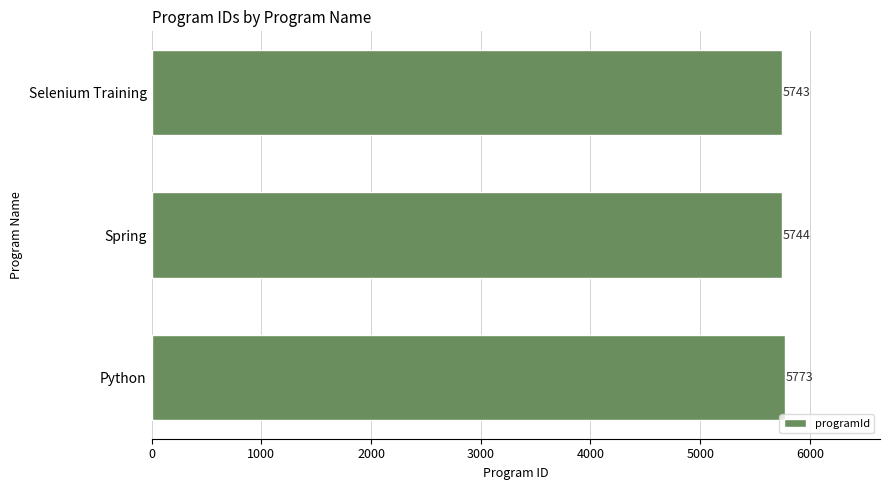

Reading bottom to top, list all the values displayed in this chart.

Python=5773	Spring=5744	Selenium Training=5743